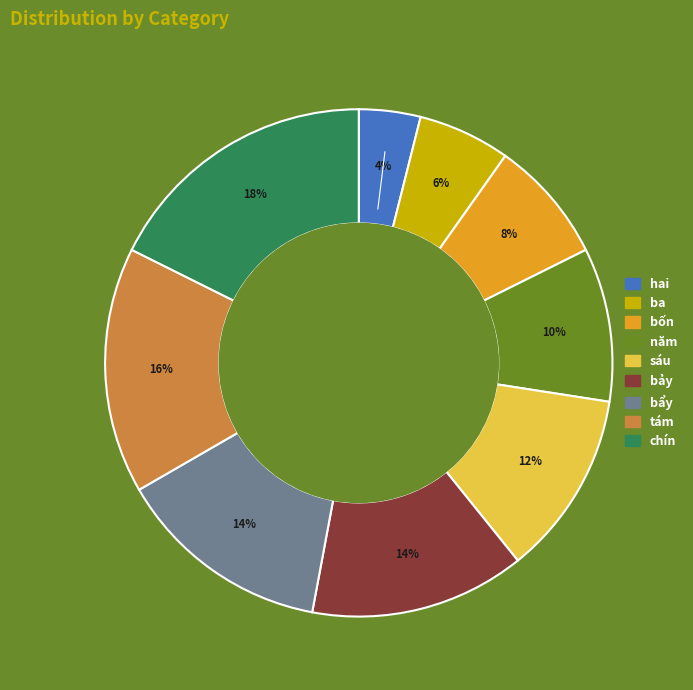

Is ba the majority of the pie?

No